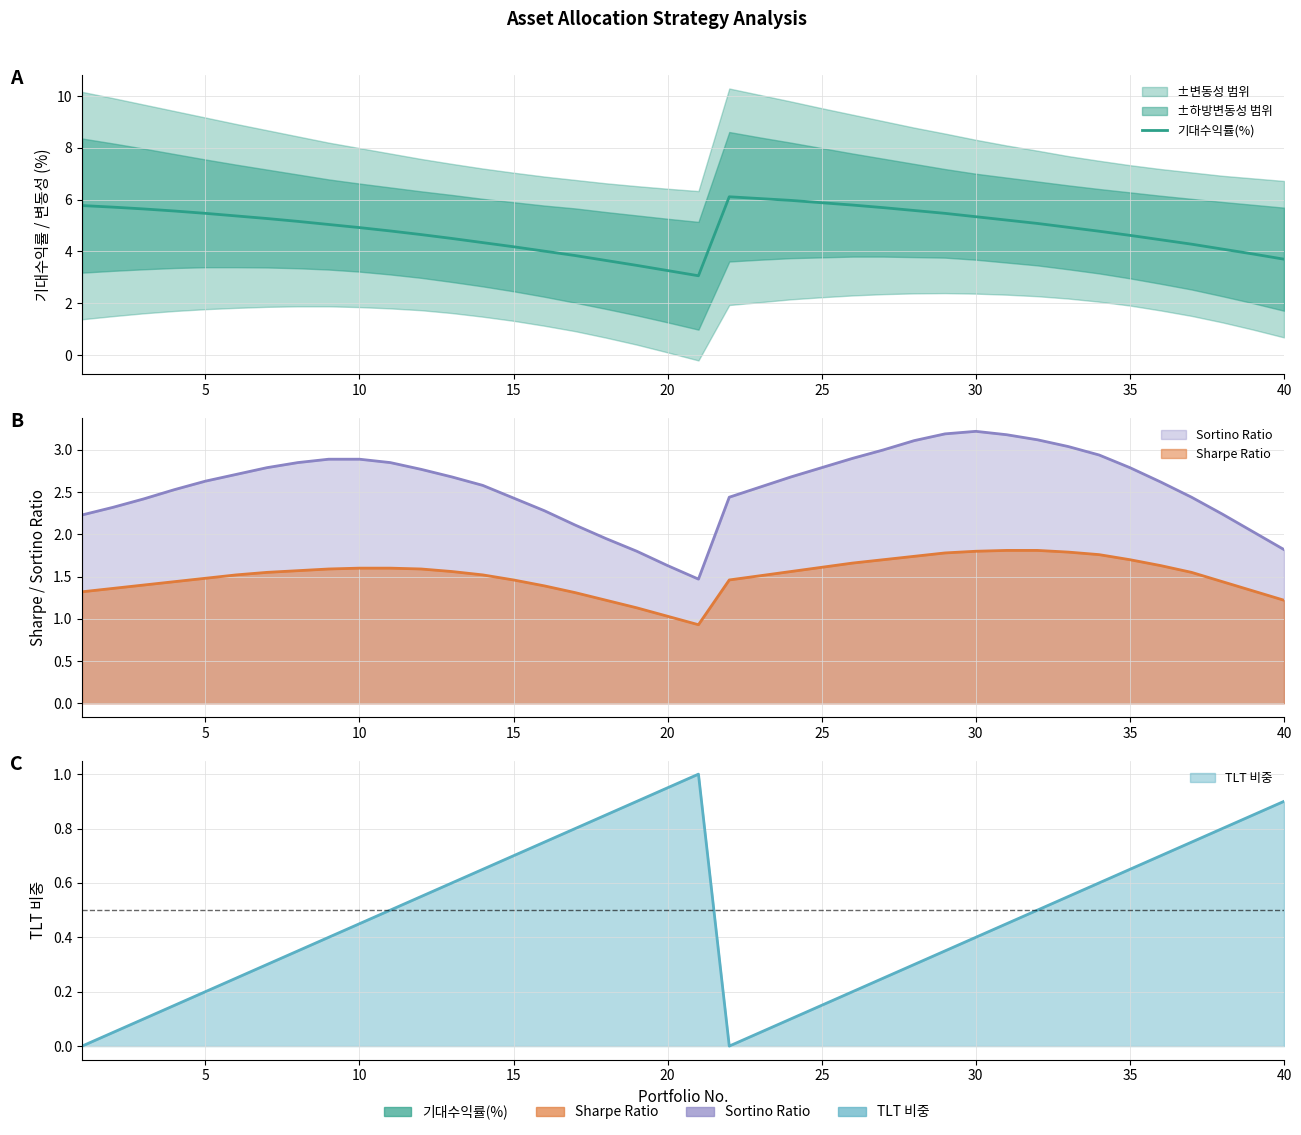

How many data points are above 5?

20